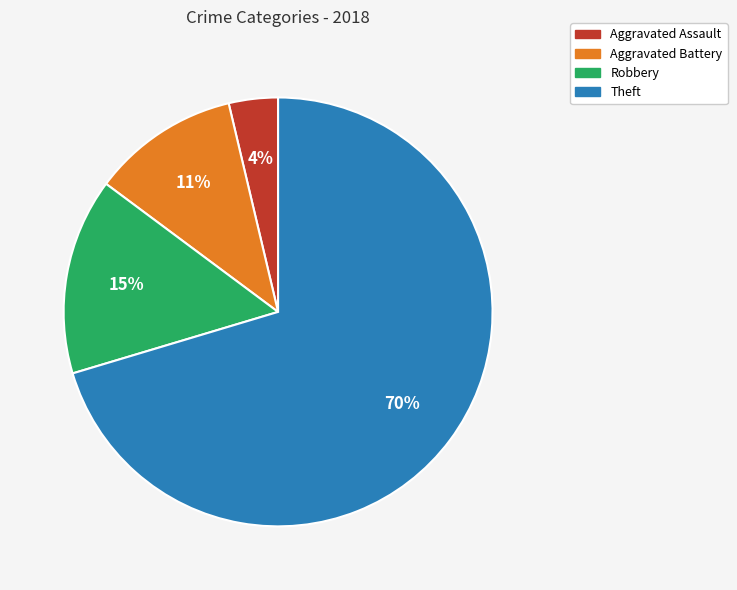

Which category has the biggest portion of the pie?

Theft